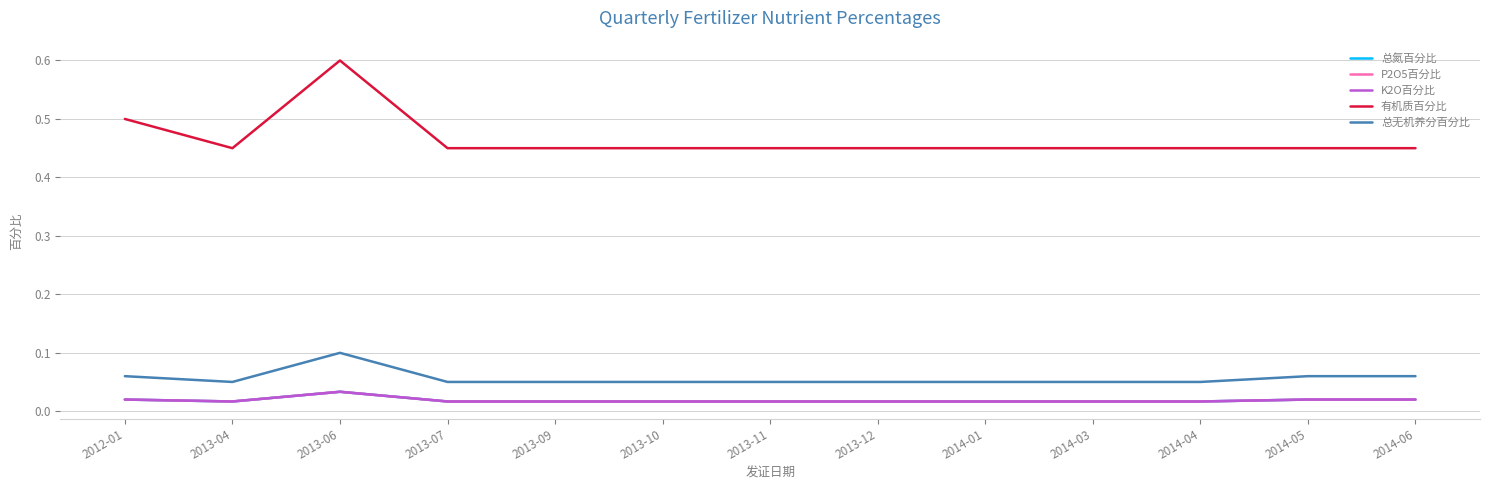

True or false: 总无机养分百分比 has a value of 0.1 at 2013-09.

True